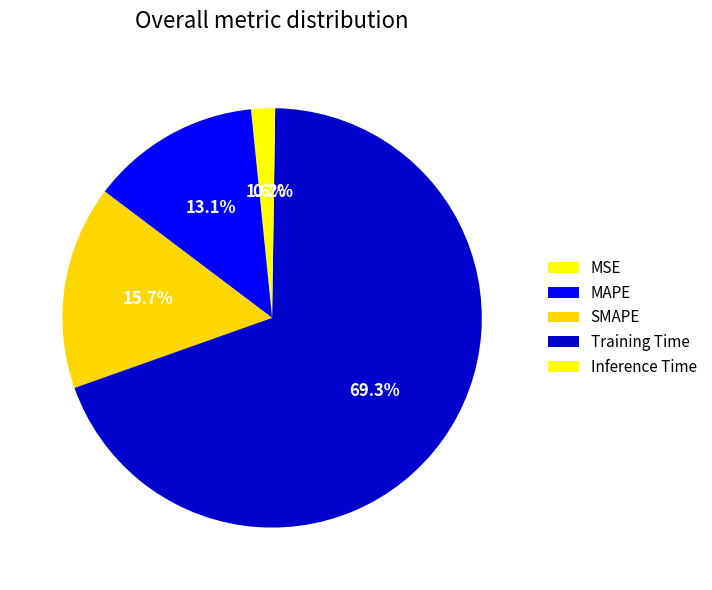

Which slice is the smallest?

Inference Time